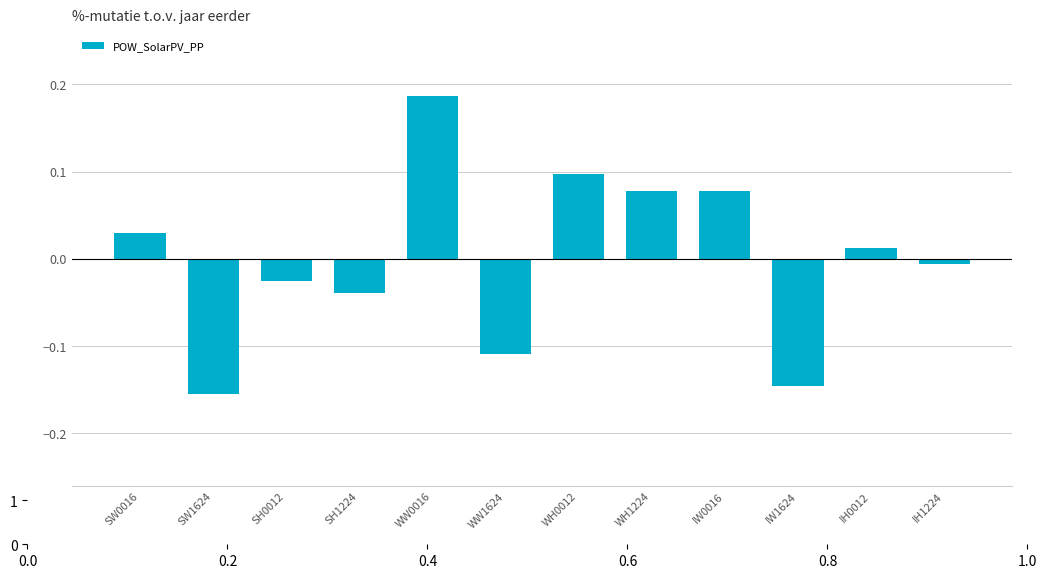

What is the change in value from IW1624 to IH0012?

+0.2